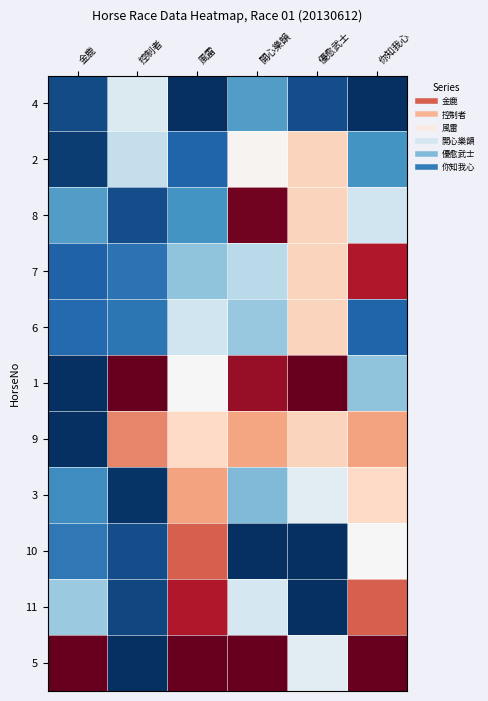

Reading right to left, list all the values displayed in this chart.

4: 你知我心=0.0	優愈武士=0.1	開心樂韻=0.2	風雷=0.0	控制者=0.4	金鹿=0.1
2: 你知我心=0.2	優愈武士=0.6	開心樂韻=0.5	風雷=0.1	控制者=0.4	金鹿=0.0
8: 你知我心=0.4	優愈武士=0.6	開心樂韻=1.0	風雷=0.2	控制者=0.1	金鹿=0.2
7: 你知我心=0.9	優愈武士=0.6	開心樂韻=0.4	風雷=0.3	控制者=0.1	金鹿=0.1
6: 你知我心=0.1	優愈武士=0.6	開心樂韻=0.3	風雷=0.4	控制者=0.1	金鹿=0.1
1: 你知我心=0.3	優愈武士=1.0	開心樂韻=0.9	風雷=0.5	控制者=1.0	金鹿=0.0
9: 你知我心=0.7	優愈武士=0.6	開心樂韻=0.7	風雷=0.6	控制者=0.7	金鹿=0.0
3: 你知我心=0.6	優愈武士=0.4	開心樂韻=0.3	風雷=0.7	控制者=0.0	金鹿=0.2
10: 你知我心=0.5	優愈武士=0.0	開心樂韻=0.0	風雷=0.8	控制者=0.1	金鹿=0.1
11: 你知我心=0.8	優愈武士=0.0	開心樂韻=0.4	風雷=0.9	控制者=0.0	金鹿=0.3
5: 你知我心=1.0	優愈武士=0.4	開心樂韻=1.0	風雷=1.0	控制者=0.0	金鹿=1.0